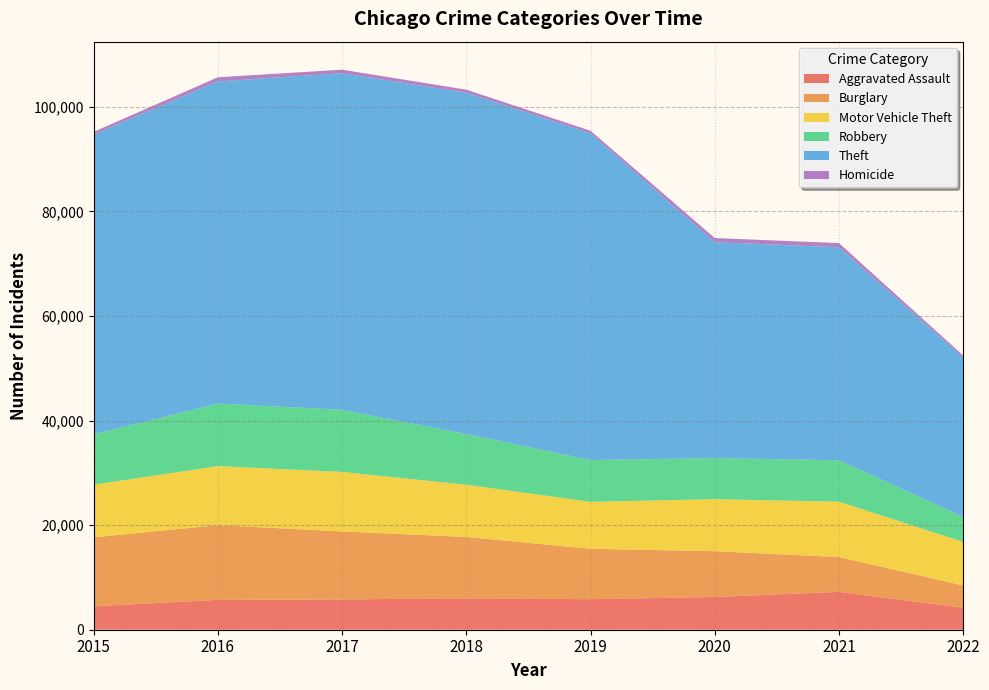

Reading right to left, extract all data points from this chart.

Aggravated Assault: 2022=4178	2021=7242	2020=6263	2019=5840	2018=6001	2017=5793	2016=5712	2015=4480
Burglary: 2022=4292	2021=6654	2020=8754	2019=9639	2018=11746	2017=13001	2016=14289	2015=13184
Motor Vehicle Theft: 2022=8320	2021=10591	2020=9953	2019=8978	2018=9983	2017=11380	2016=11286	2015=10068
Robbery: 2022=4787	2021=7920	2020=7855	2019=7994	2018=9679	2017=11880	2016=11960	2015=9638
Theft: 2022=30473	2021=40734	2020=41294	2019=62478	2018=65281	2017=64380	2016=61618	2015=57347
Homicide: 2022=397	2021=801	2020=785	2019=498	2018=589	2017=672	2016=786	2015=496